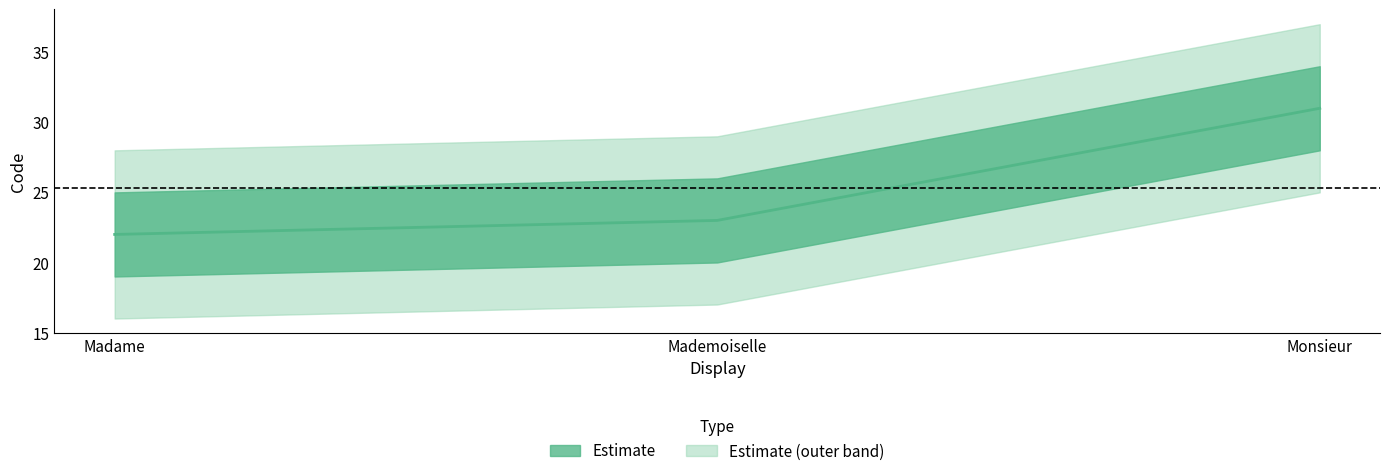

What is the difference between the values at Madame and Monsieur?

9